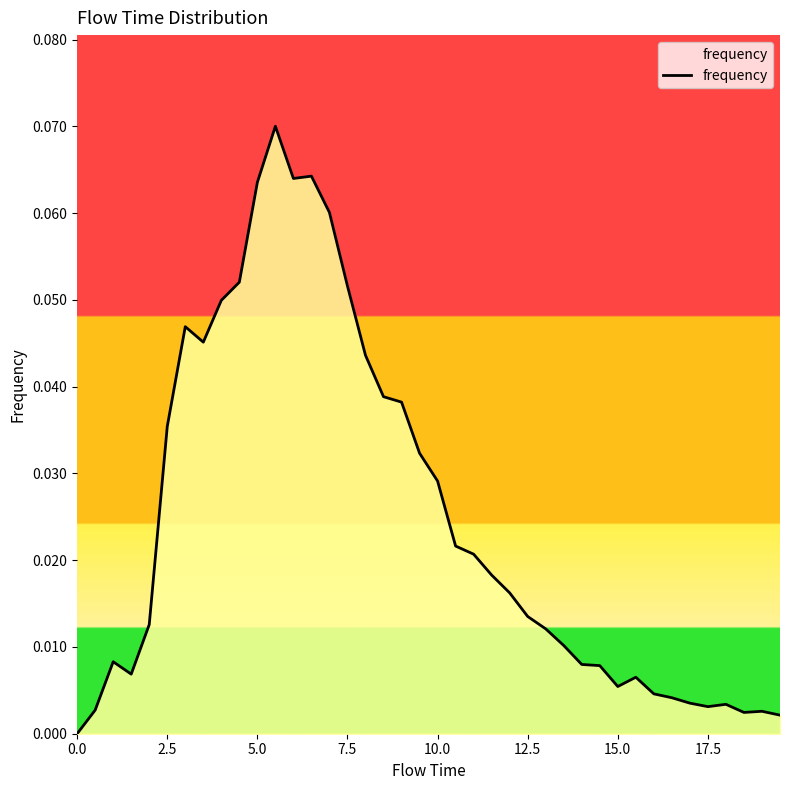

How many lines are shown in the chart?

1